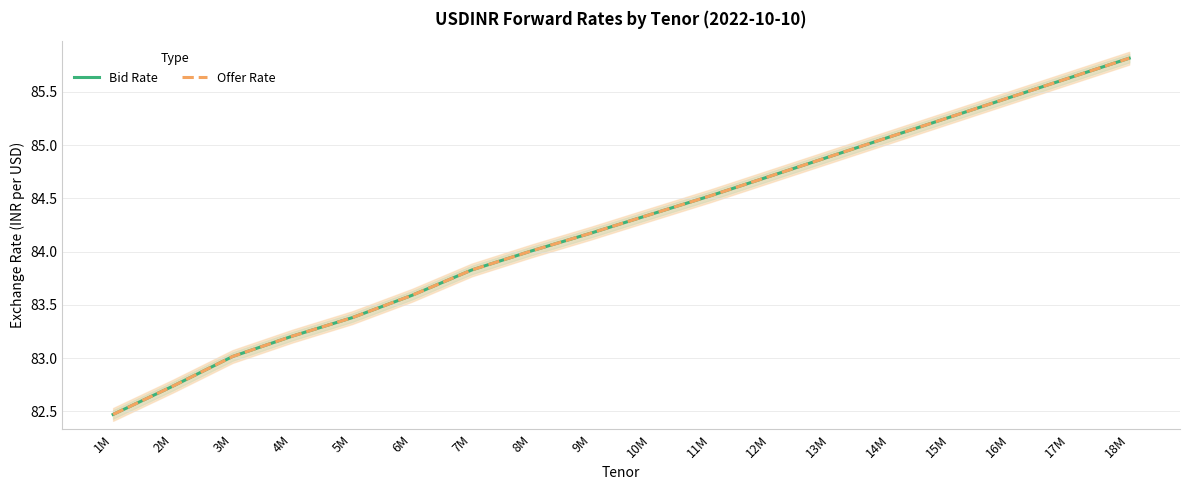

How many values in the Bid Rate series exceed 84?

11